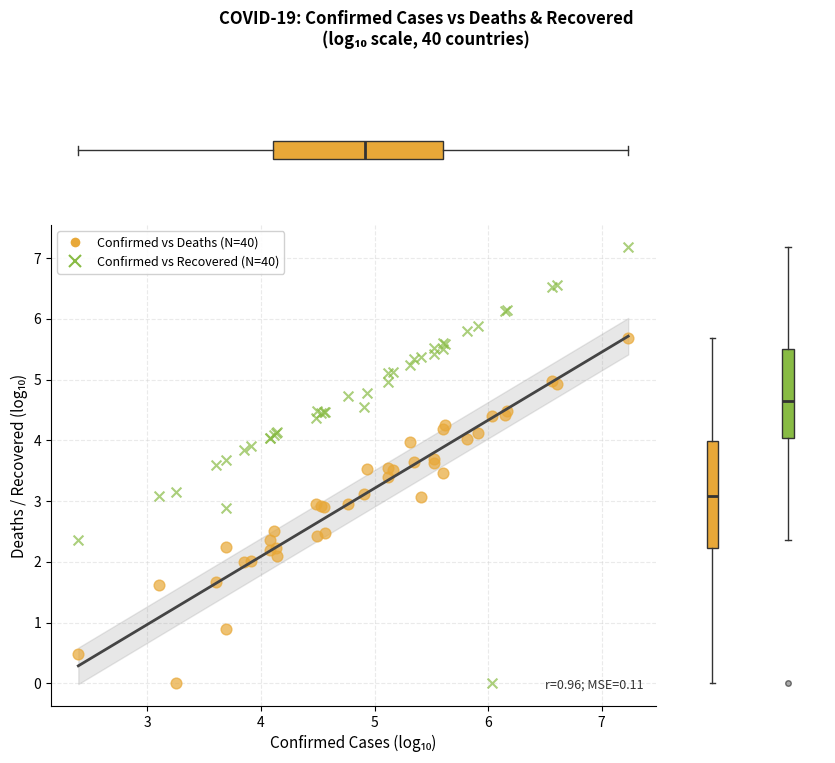

Which series has the widest spread of Y values?

Confirmed vs Recovered (N=40)